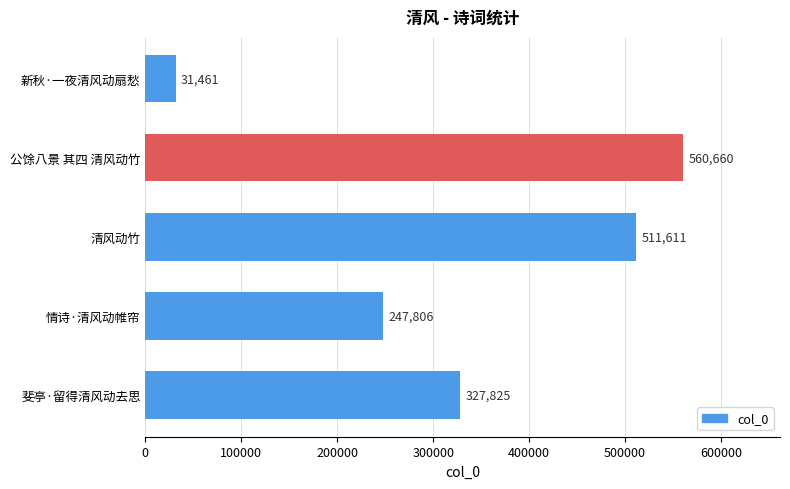

Which has a higher value, 公馀八景 其四 清风动竹 or 清风动竹?

公馀八景 其四 清风动竹